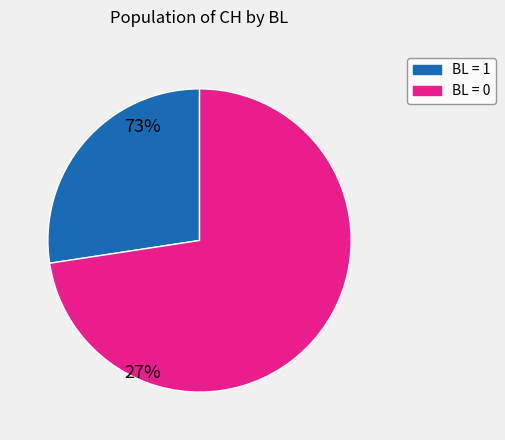

Rank the categories by value from lowest to highest.

BL = 1, BL = 0